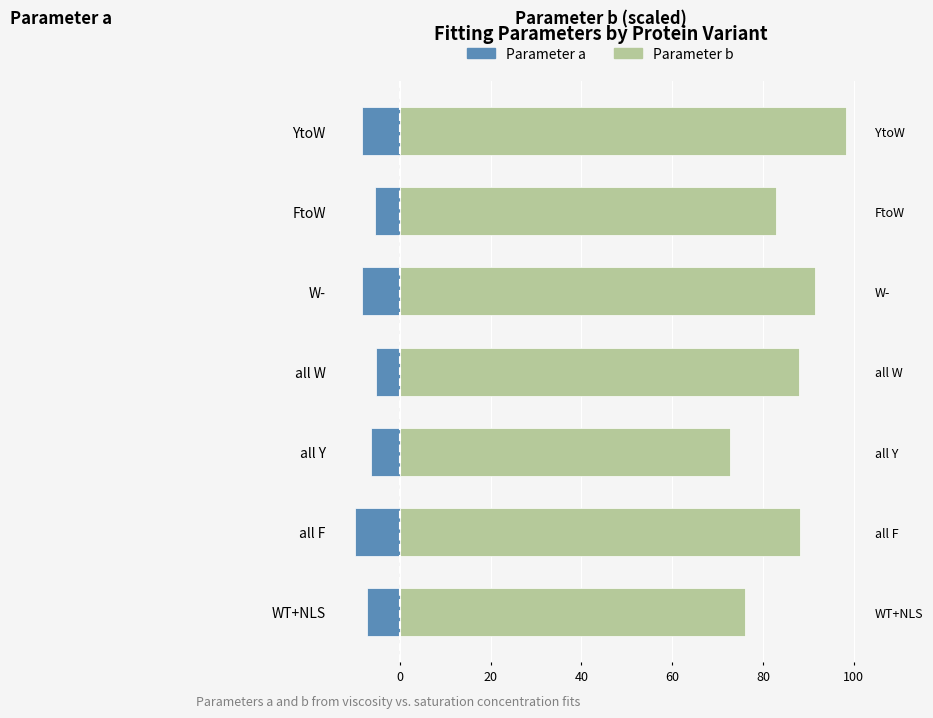

What is the average value of the Parameter b series?

85.3